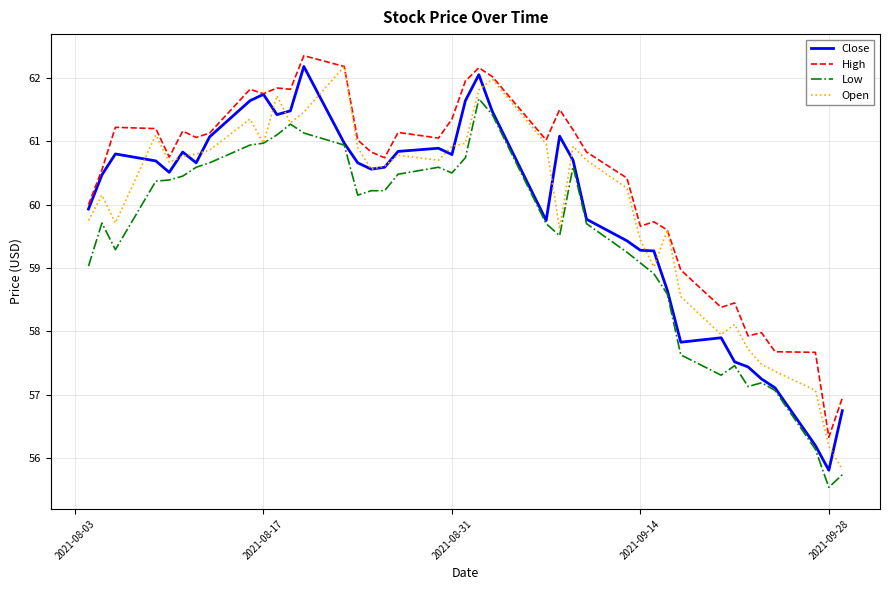

What is the lowest value of the High series?

56.3